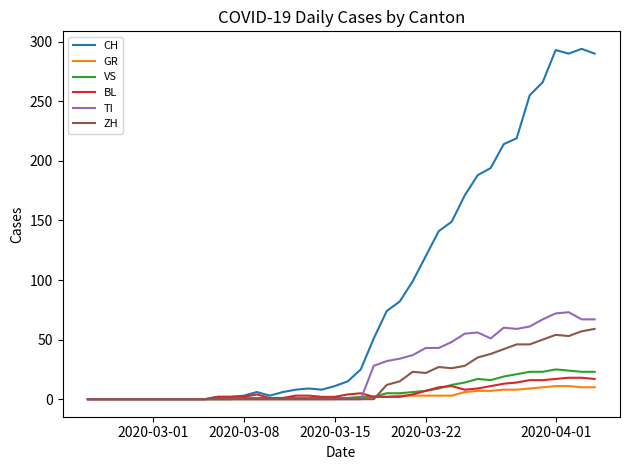

What is the average value of the BL series?

6